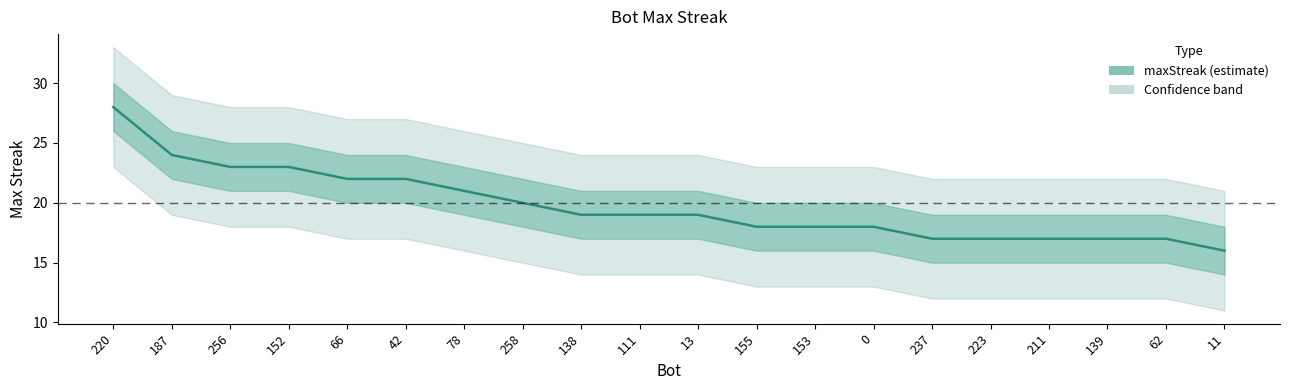

True or false: the data shows 17 at 223.

True